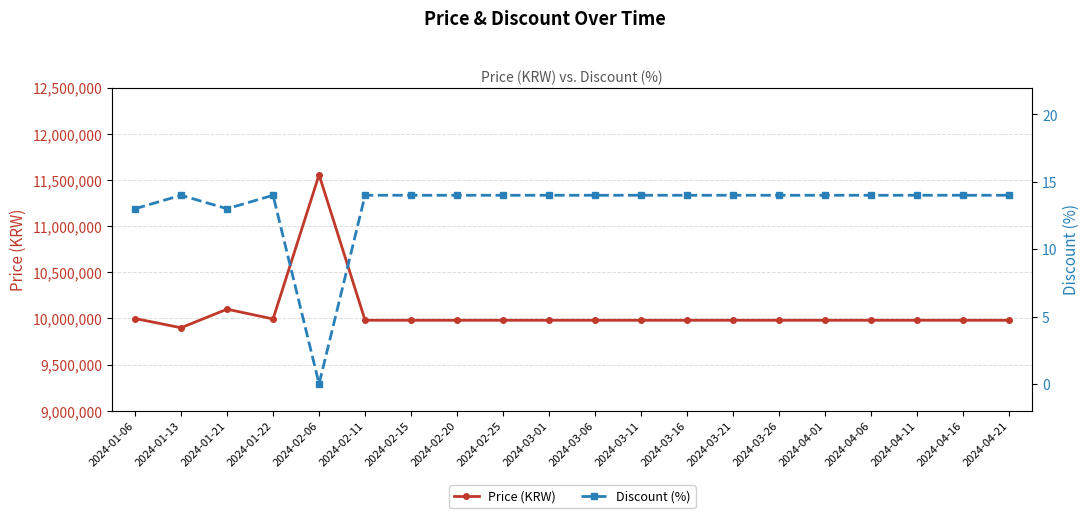

What is the approximate value of Discount (%) at 2024-03-11, to the nearest 10?

10